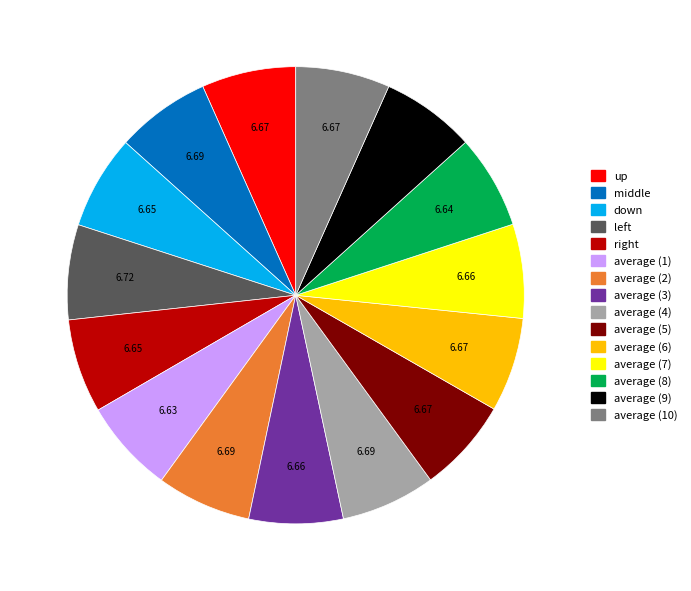

Is the sum of average (5) and average (4) greater than half?

No